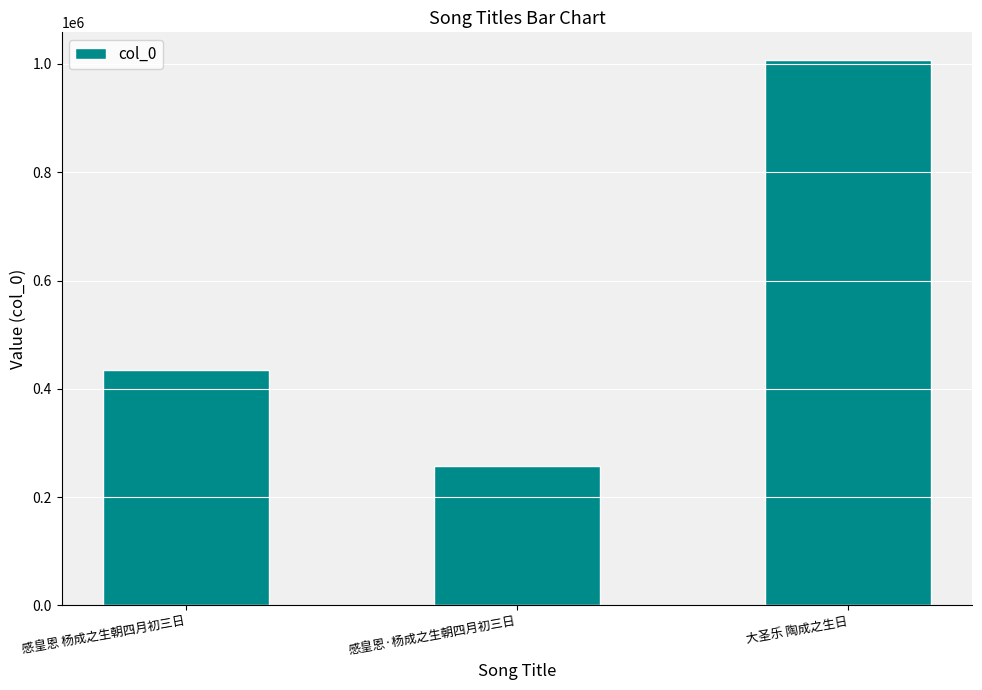

What is the difference between the maximum and minimum values?

751176